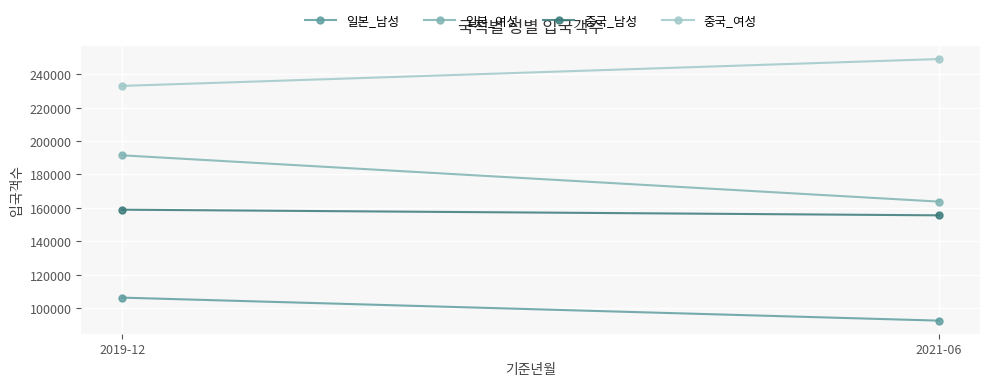

The 중국_여성 series shows 232943 at 2019-12. True or false?

True